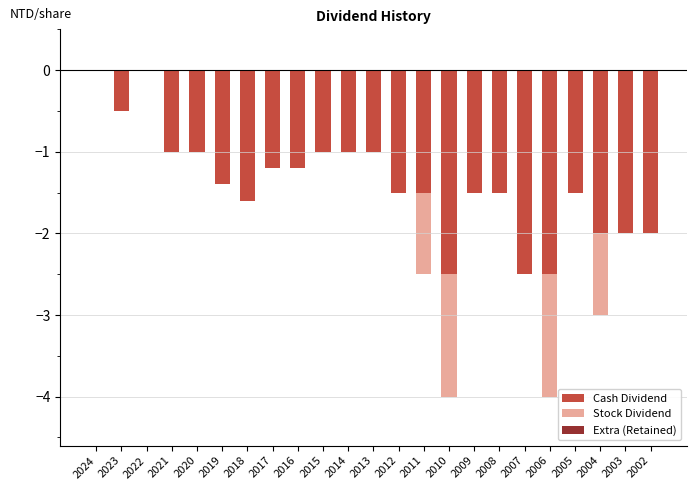

Which category has the highest value across all series?

2024